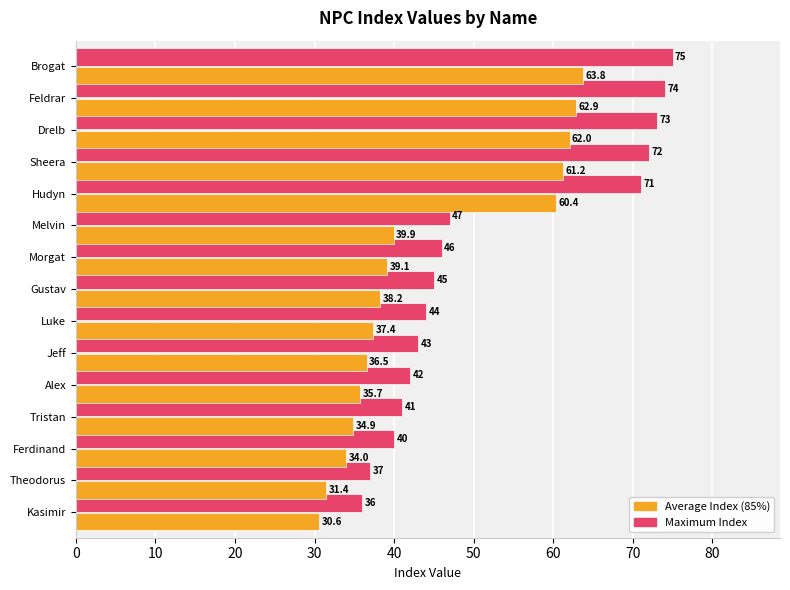

At which category is the sum across all series the highest?

Brogat